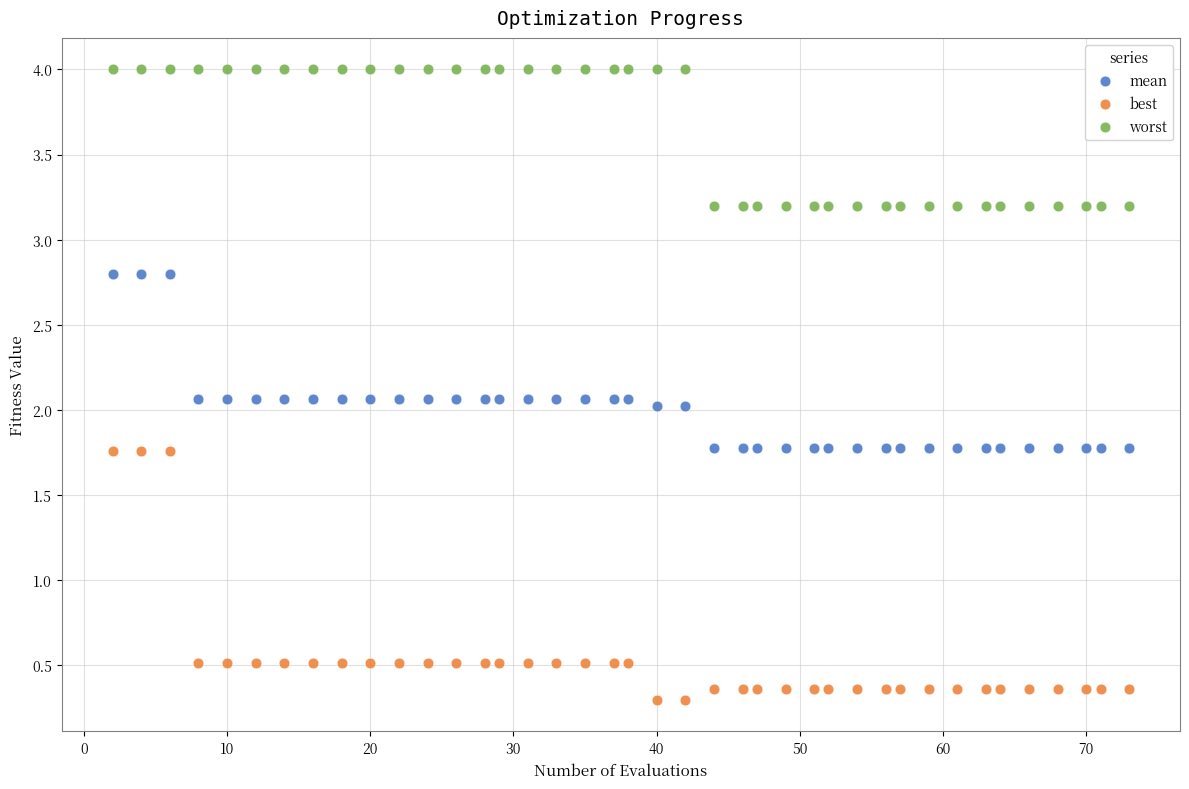

Across all data points, what is the range of X values (max minus min)?

71.0